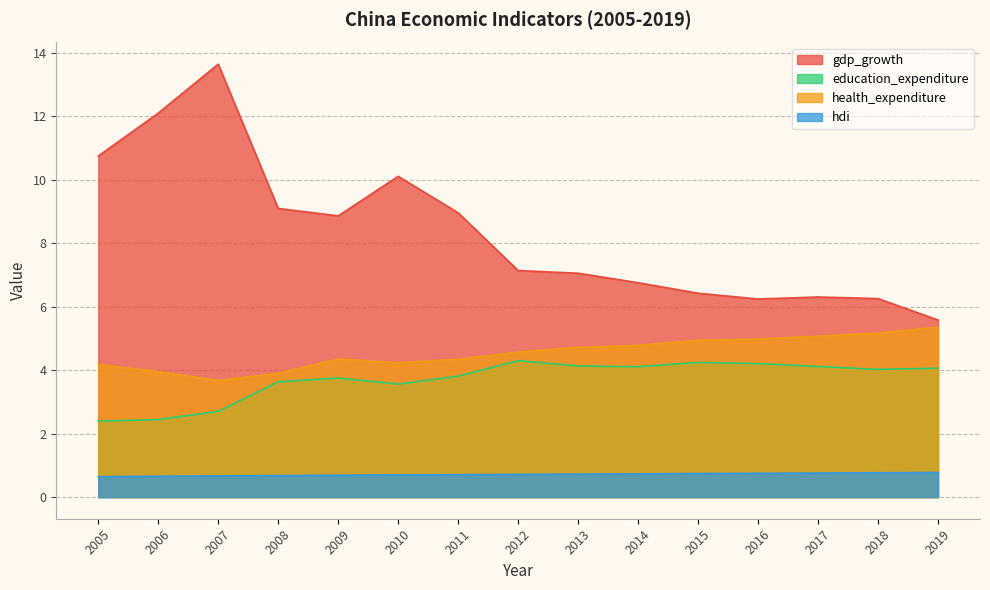

What is the smallest value displayed?

0.6